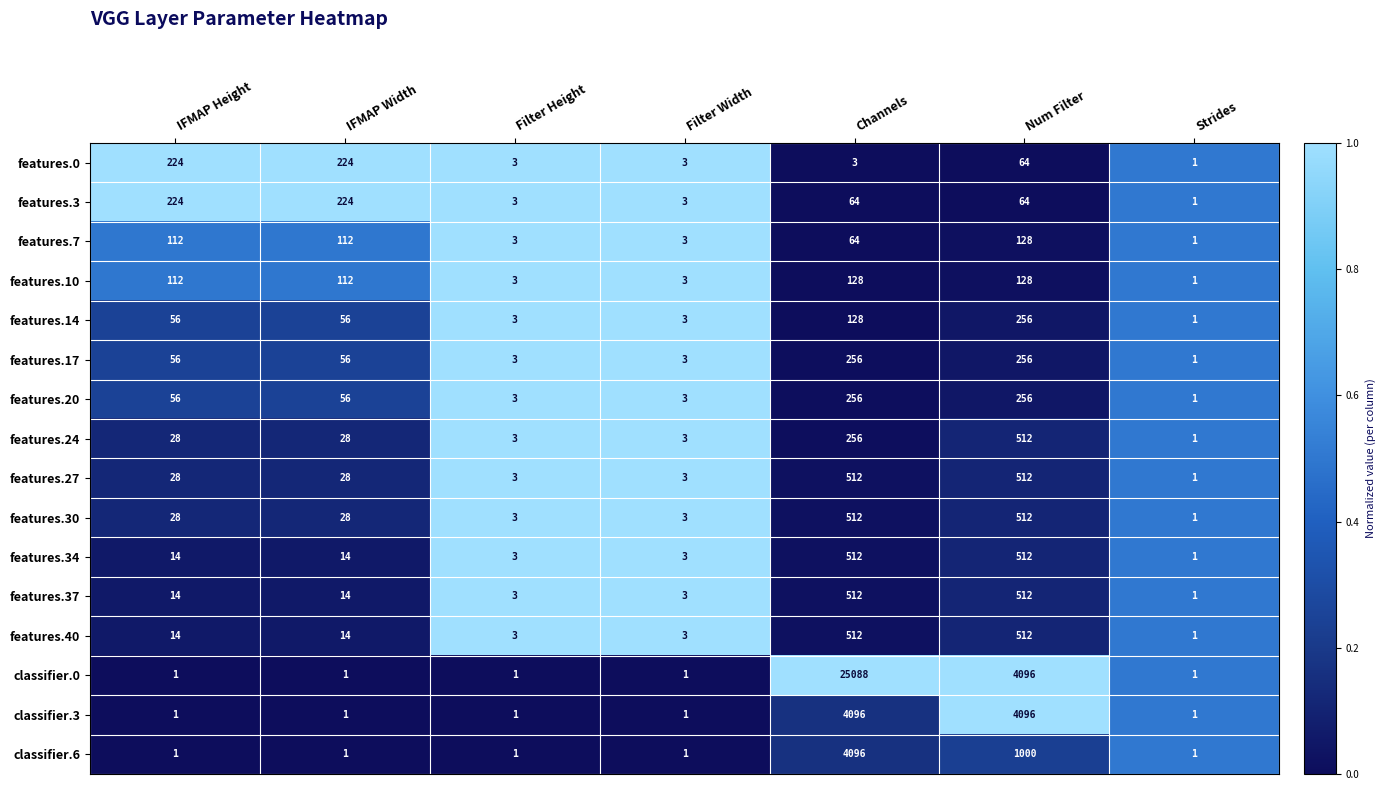

What is the difference between the second highest and second lowest values in the features.27 series?

509